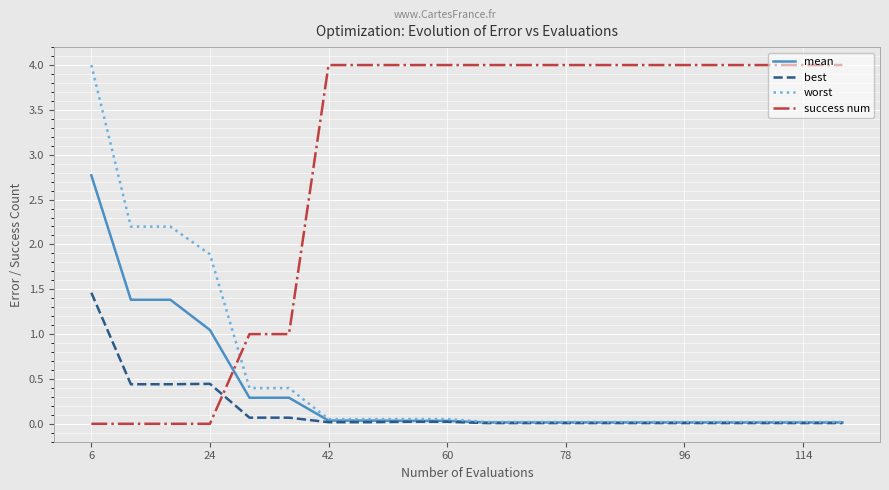

What is the maximum value shown in the chart?

4.0